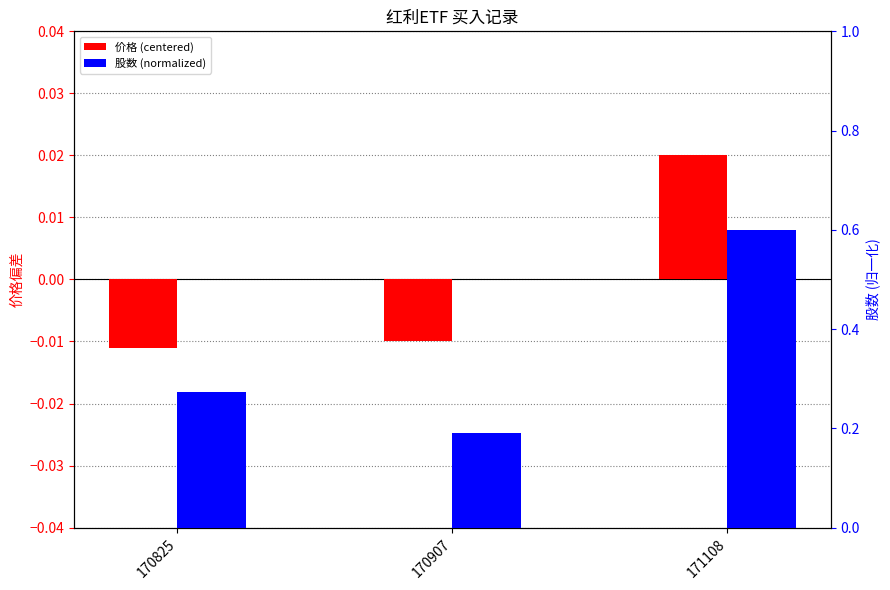

At which label does 价格 (centered) reach its minimum?

170825